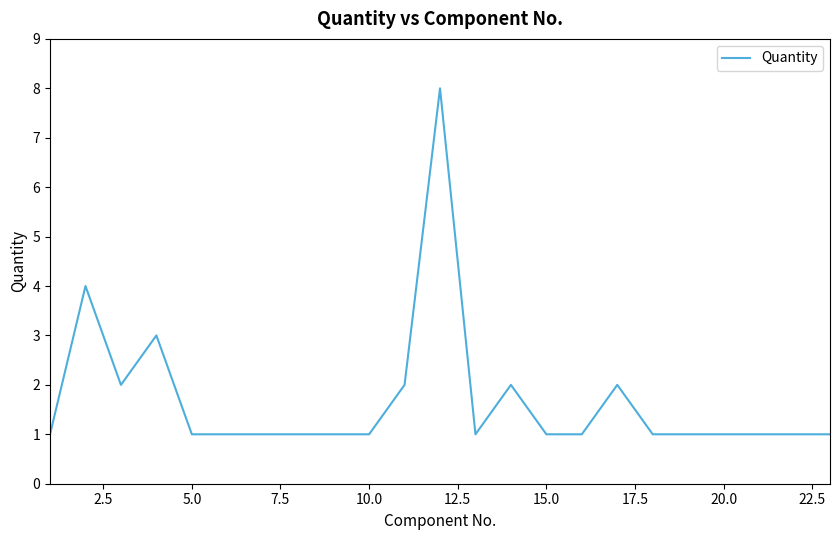

What is the difference between the maximum and minimum values?

7